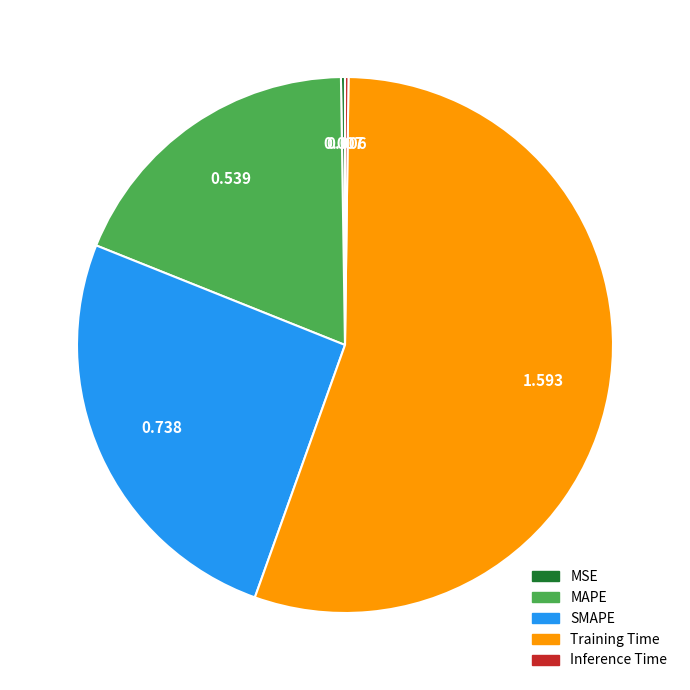

Which slice is the largest?

Training Time